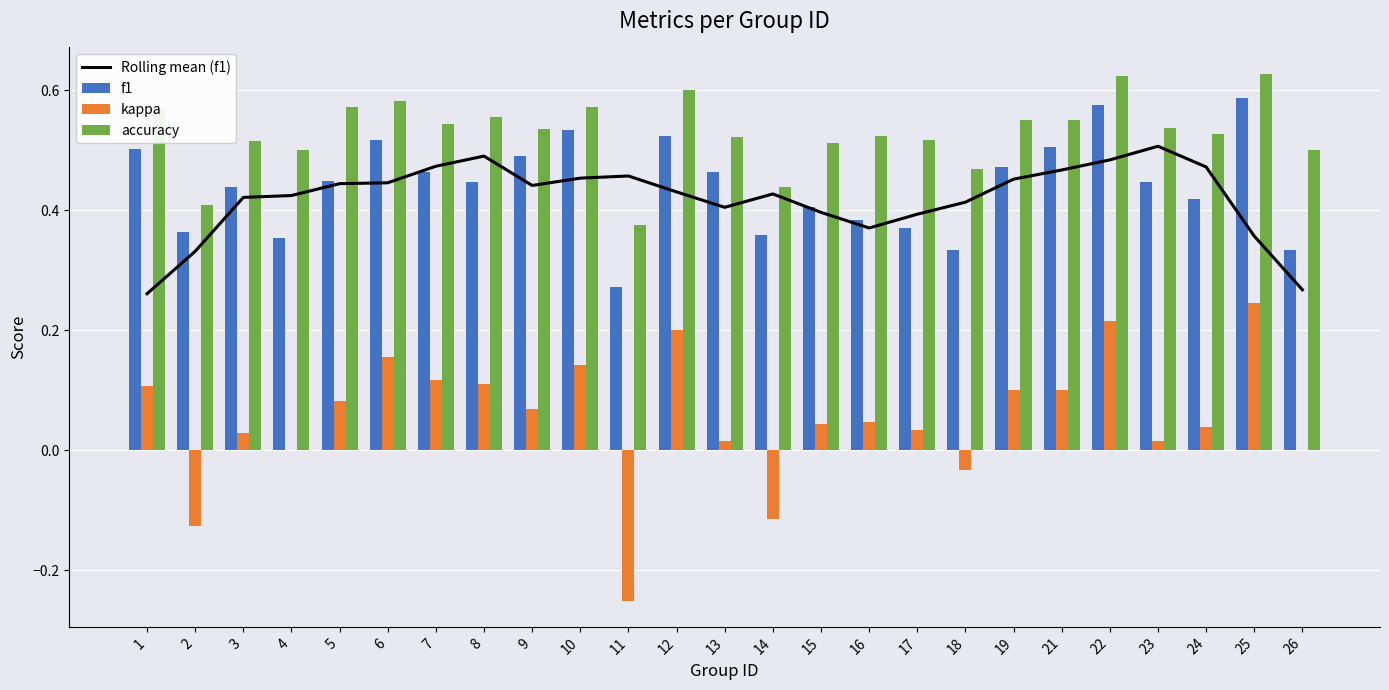

The f1 series shows 0.6 at 22. True or false?

True